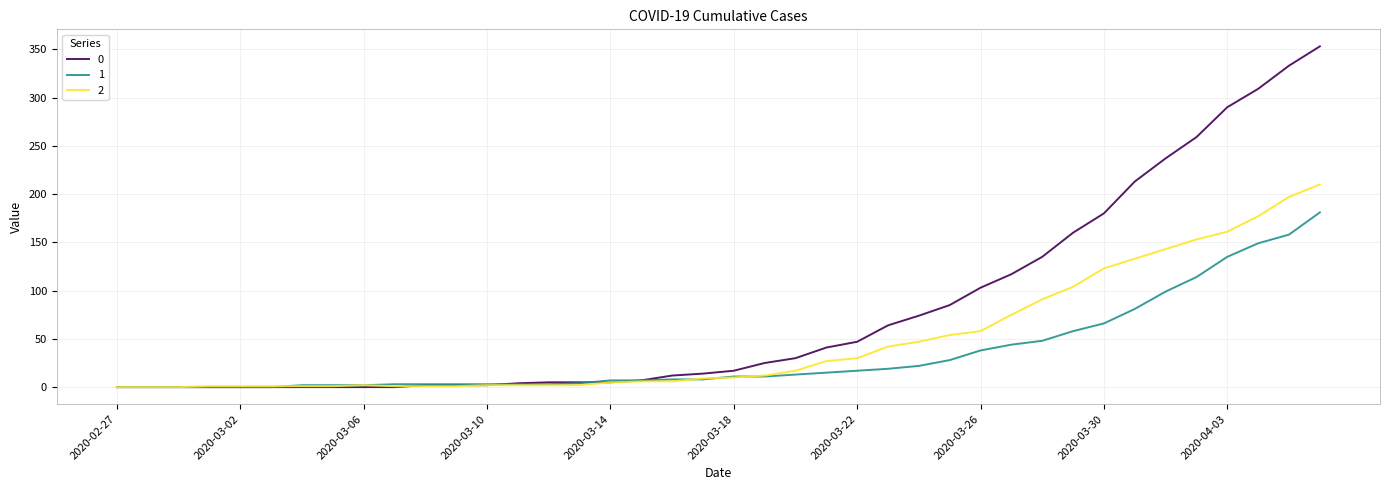

Rank the series by their average value, from highest to lowest.

0, 2, 1